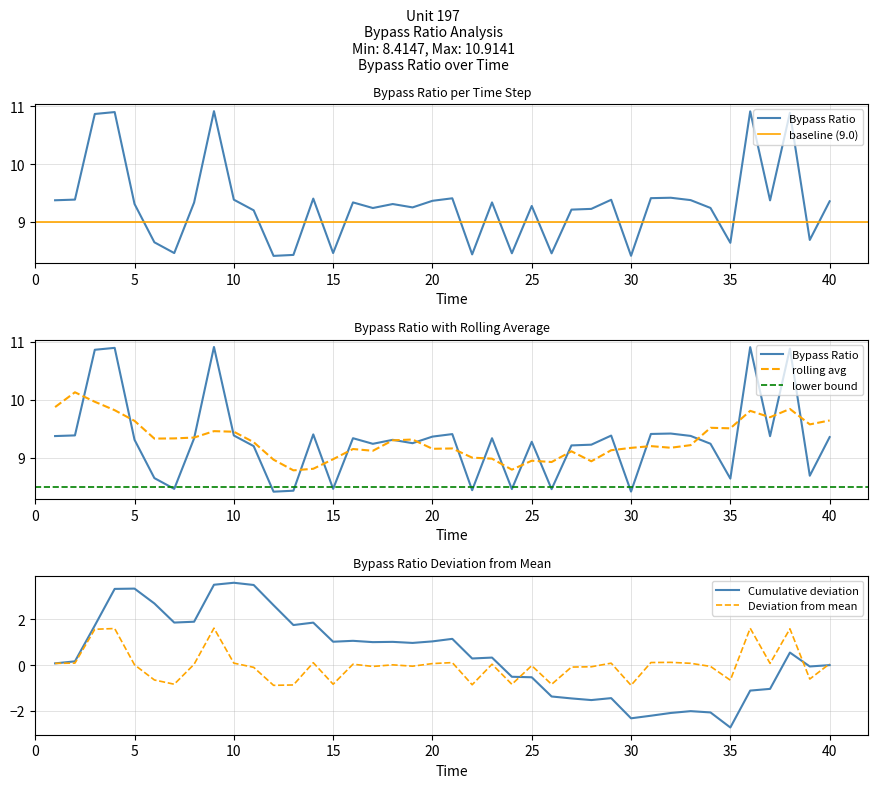

What is the difference between the maximum and minimum values?

2.5